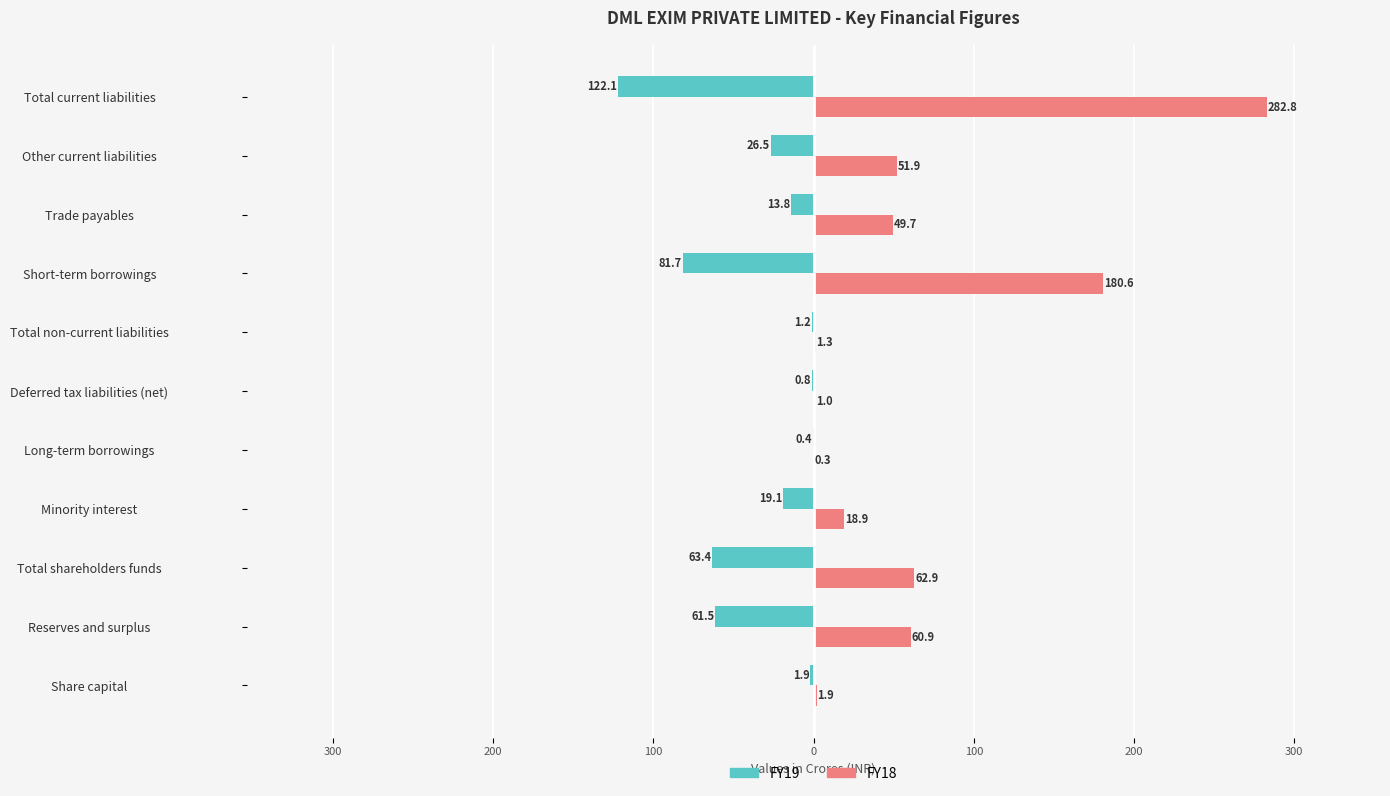

What are all the series names shown in the legend?

FY19, FY18